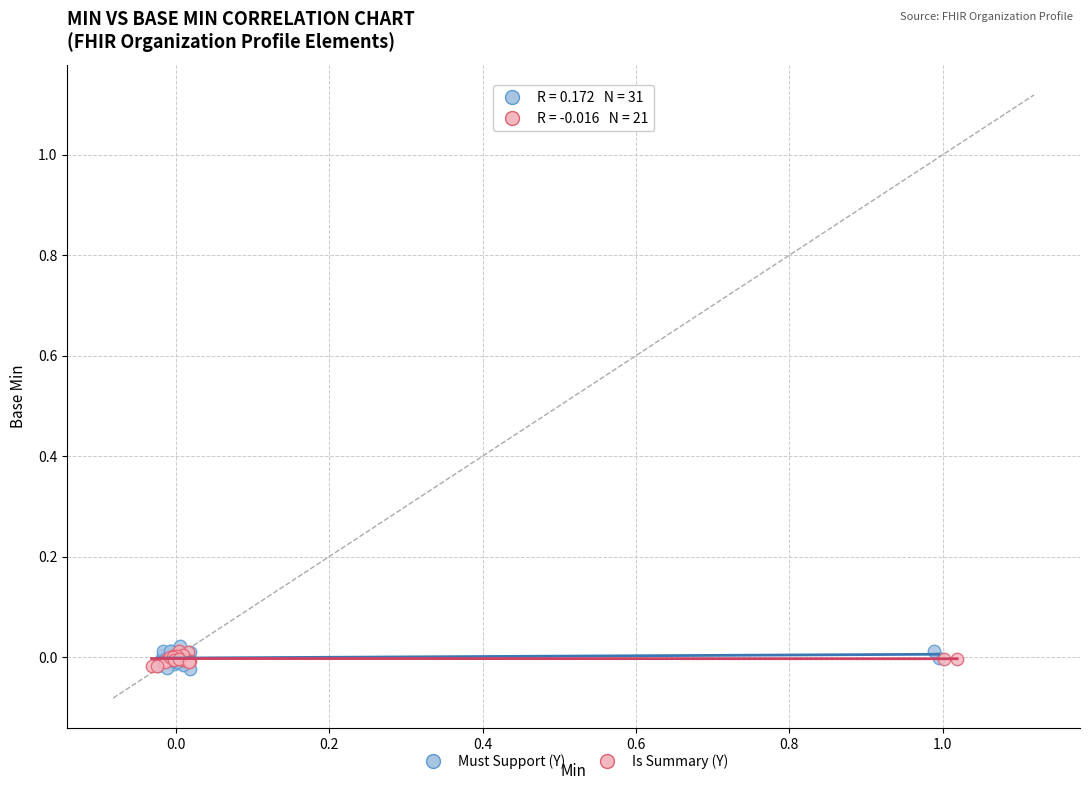

Which series has the widest spread of Y values?

Must Support (Y)